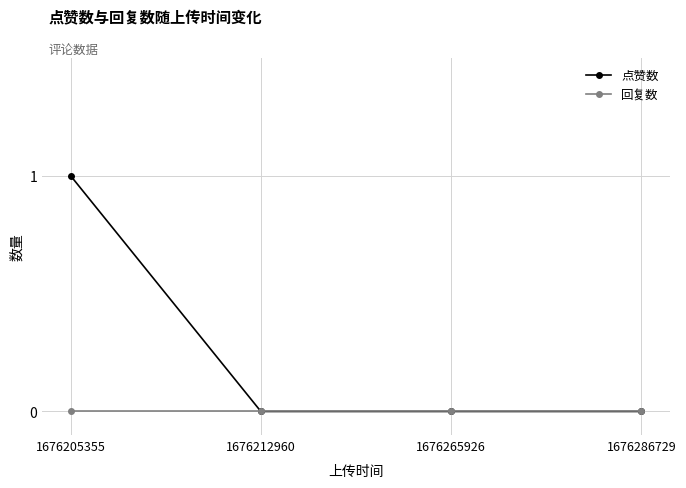

Which series has the widest spread of values?

点赞数